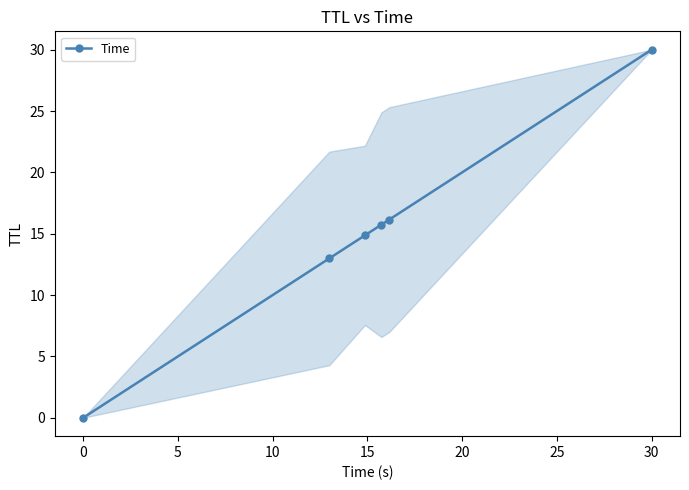

What is the greatest value displayed?

30.0